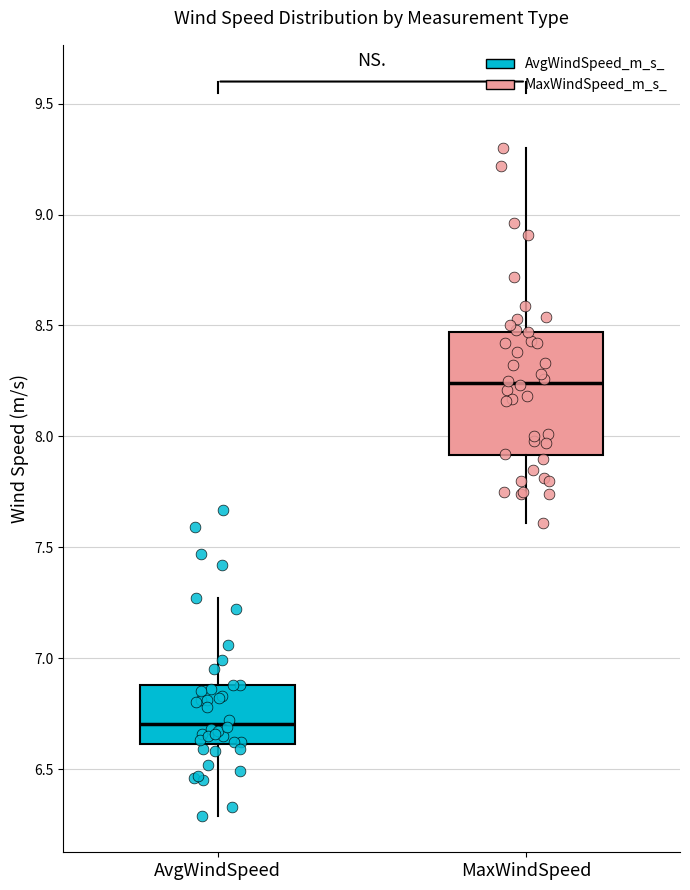

Reading left to right, read every box against the y-axis: the position of its median line, the range the box covers, and the ends of its whiskers. The values are not printed on the chart, so give them approximately, as read against the axis.

AvgWindSpeed: median 6.70, box 6.60 to 6.90, whiskers 6.30 to 7.25
MaxWindSpeed: median 8.25, box 7.90 to 8.45, whiskers 7.60 to 9.30